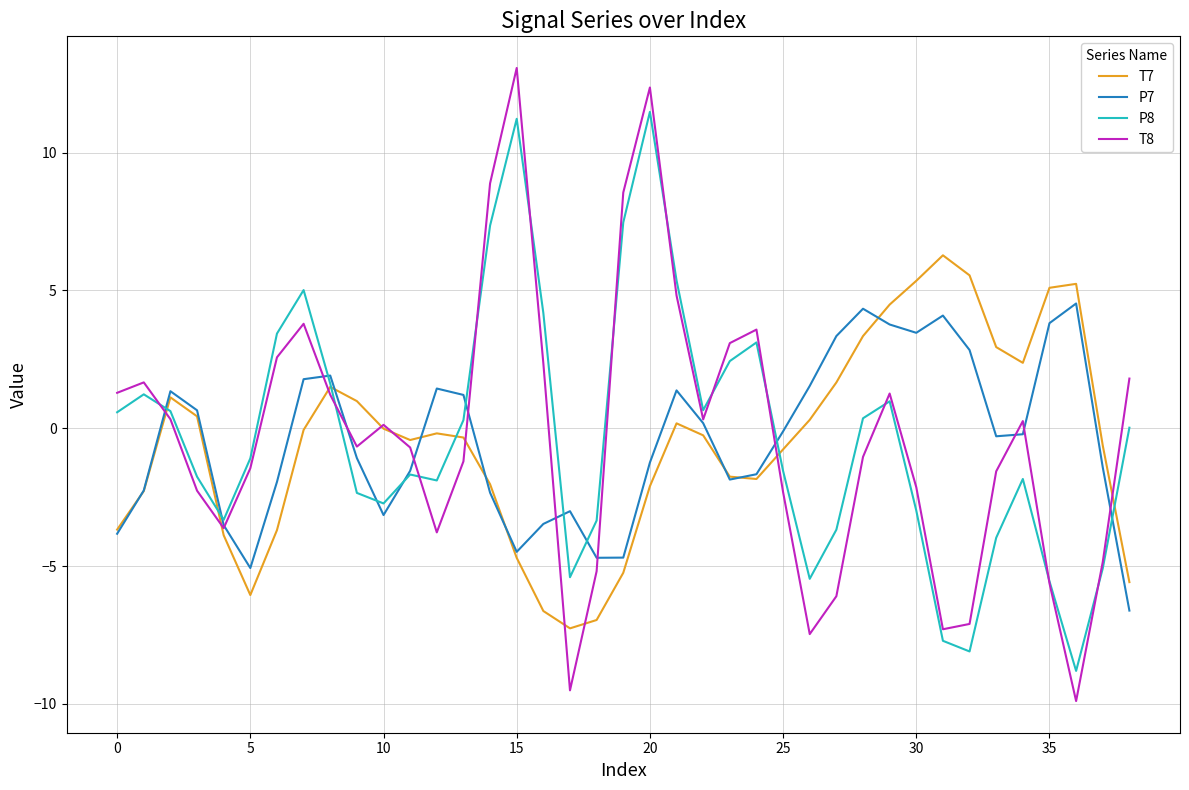

Rank the series by their maximum value, from lowest to highest.

P7, T7, P8, T8